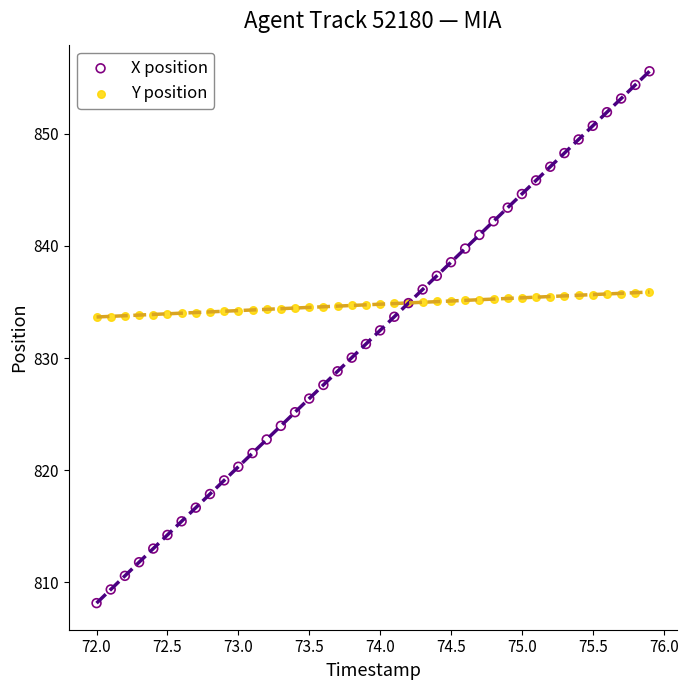

What is the X range (max minus min) for the scatter plot?

3.9